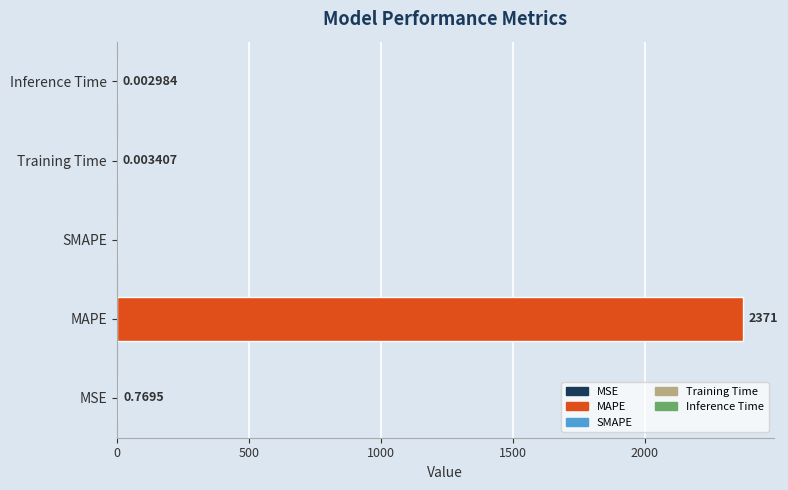

Between MSE and Training Time, which is larger?

MSE